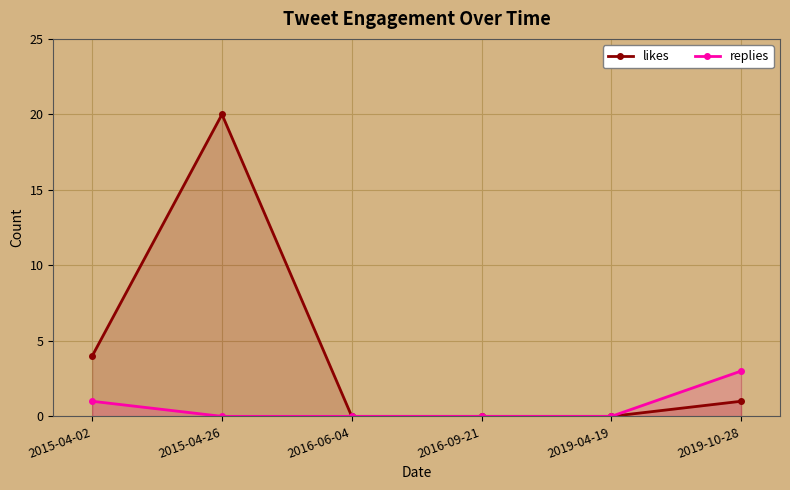

What is the sum of all likes values?

25